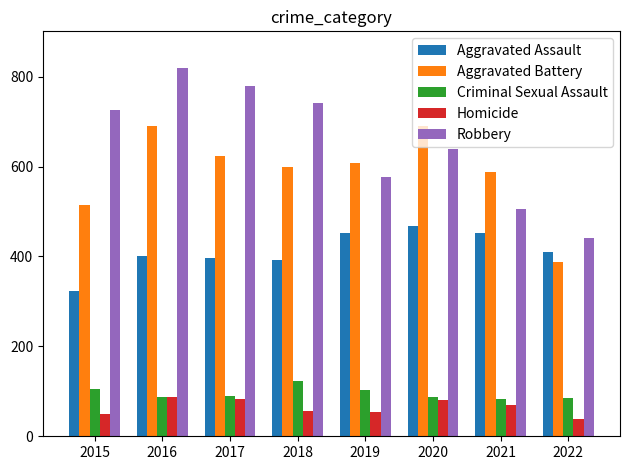

Which label corresponds to the largest value in the chart?

2016